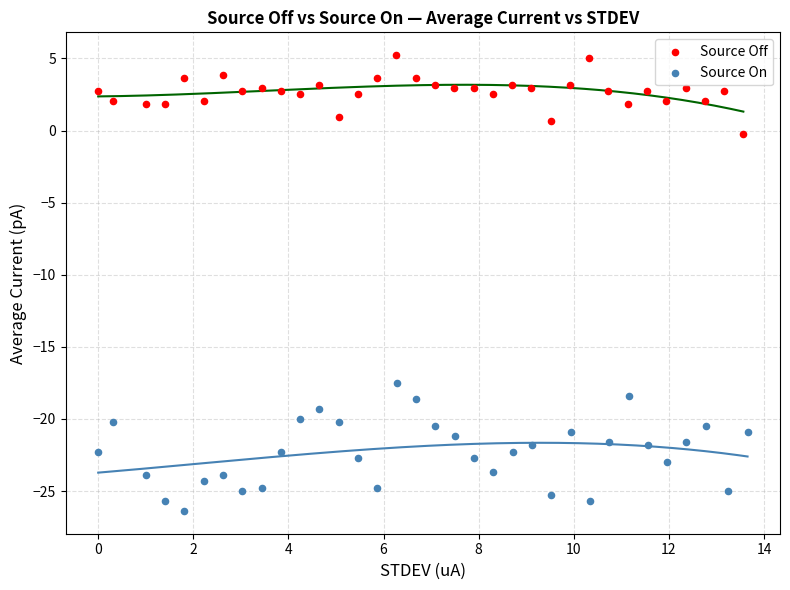

Which series reaches the maximum Y coordinate?

Source Off